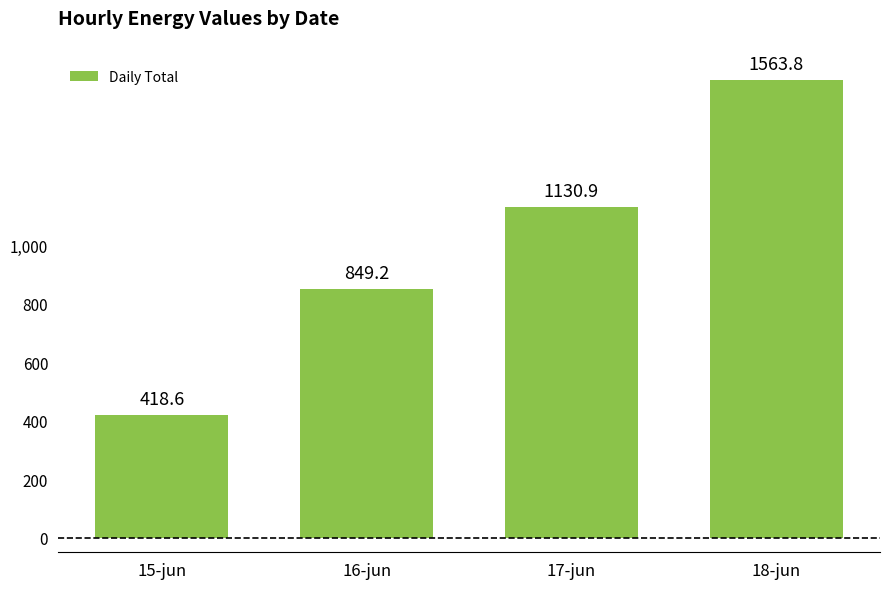

What is the label of the 1st bar from the right?

18-jun